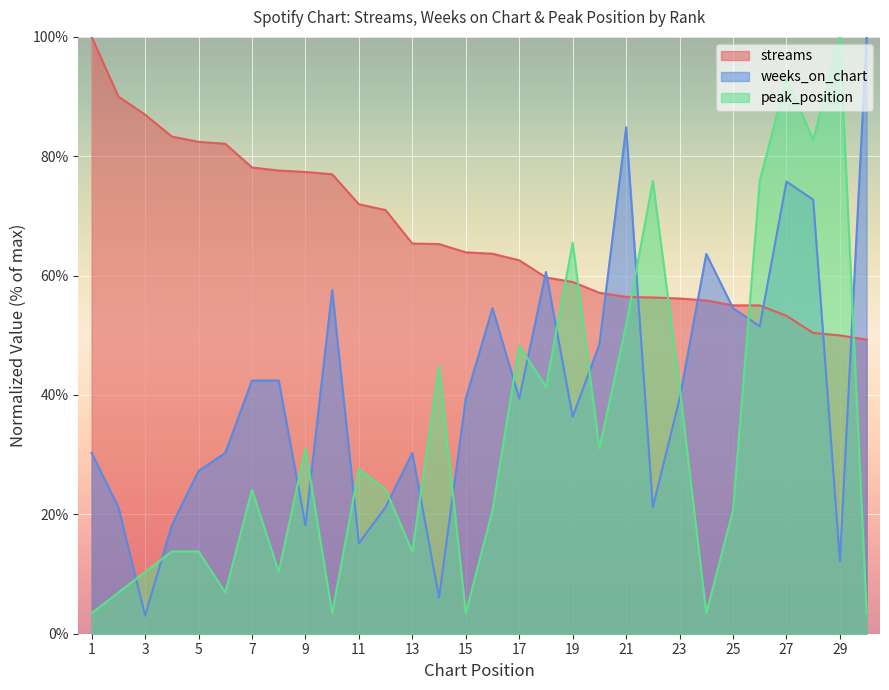

What are all the series names shown in the legend?

streams, weeks_on_chart, peak_position